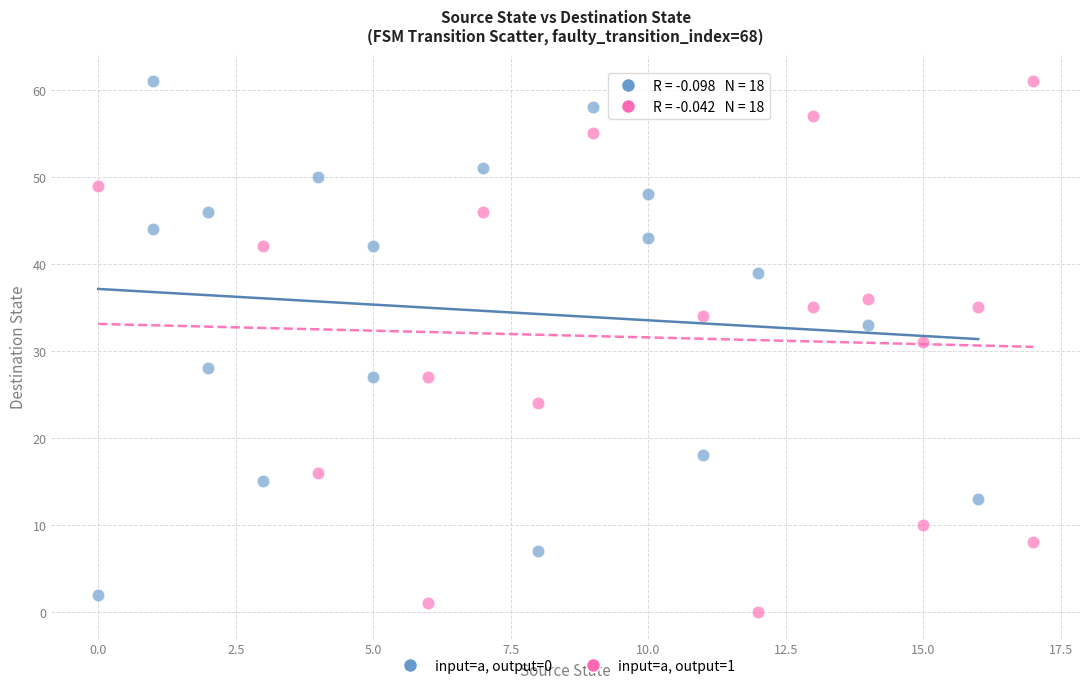

What are all the series names shown in the legend?

input=a, output=0, input=a, output=1